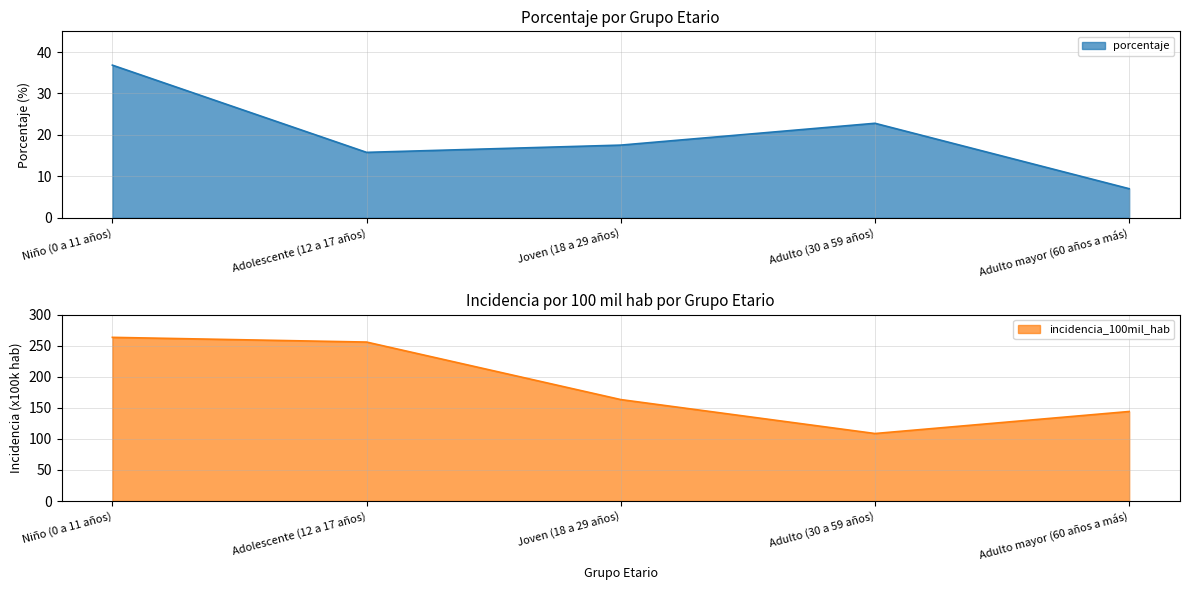

At how many categories does at least one series exceed 201?

2